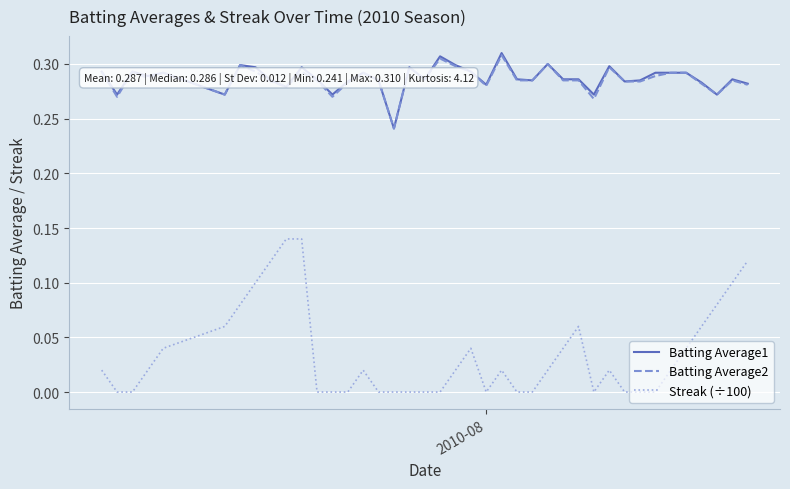

True or false: Batting Average2 and Streak (÷100) intersect in this chart.

False